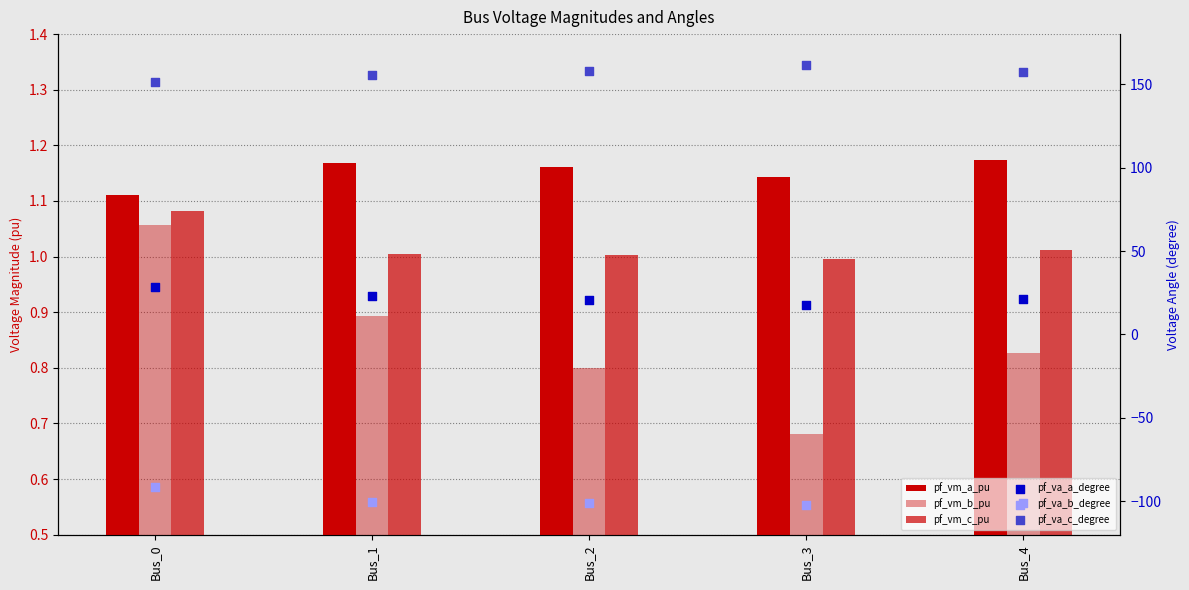

At which category is the sum across all series the highest?

Bus_0